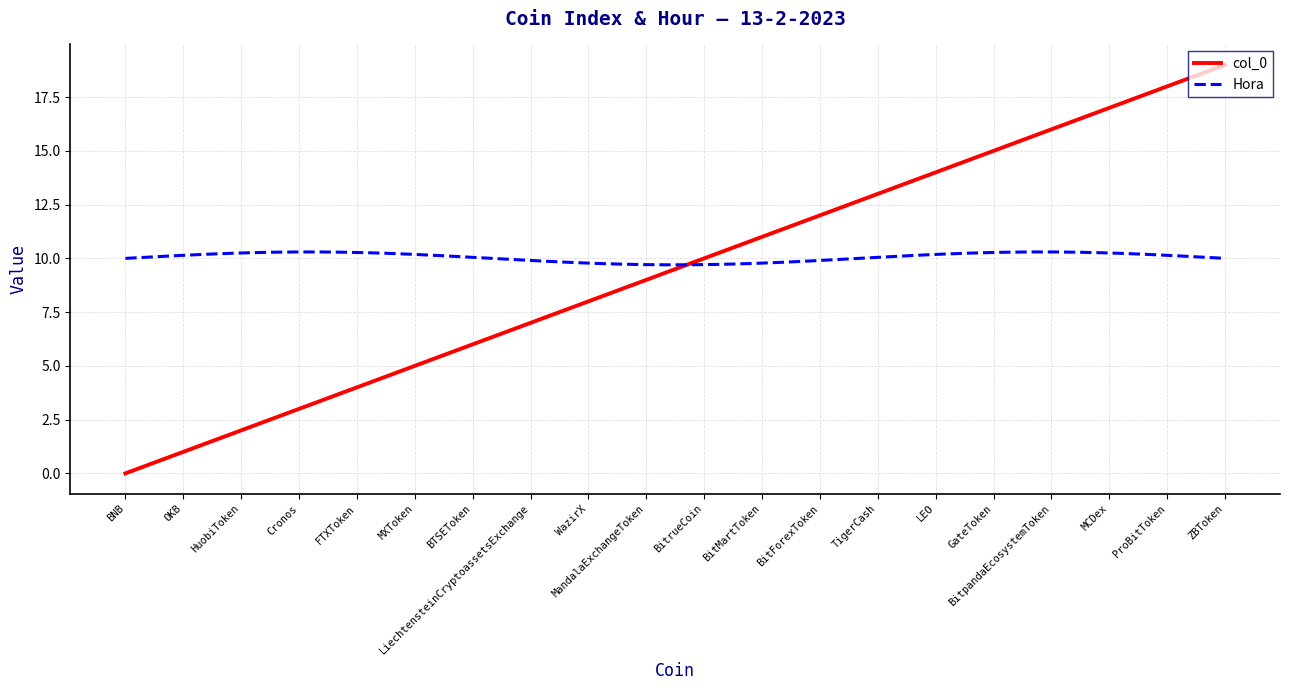

What is the maximum value for Hora?

10.3